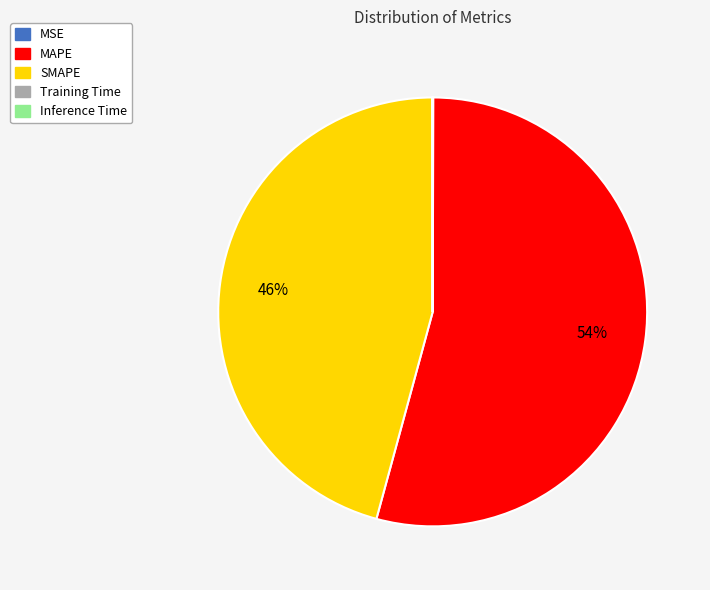

What is the largest slice in the pie chart?

MAPE